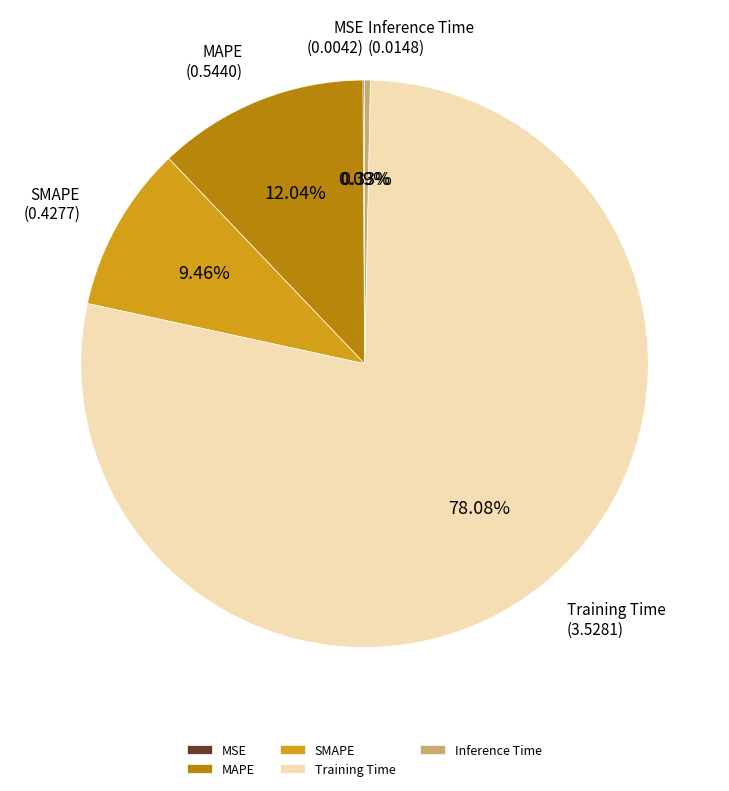

The MAPE slice represents 12% of the pie. True or false?

True